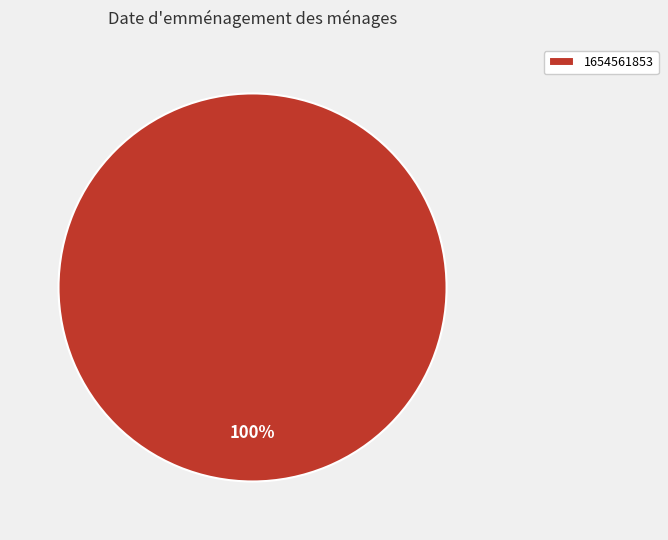

What is the majority slice?

1654561853